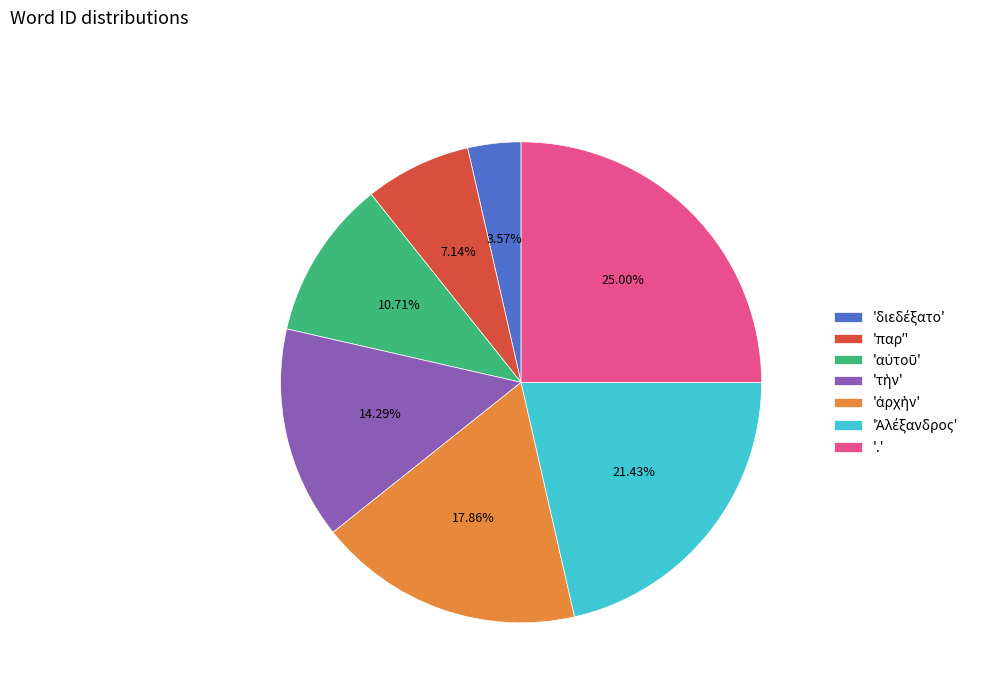

Is there a majority slice in this chart?

No